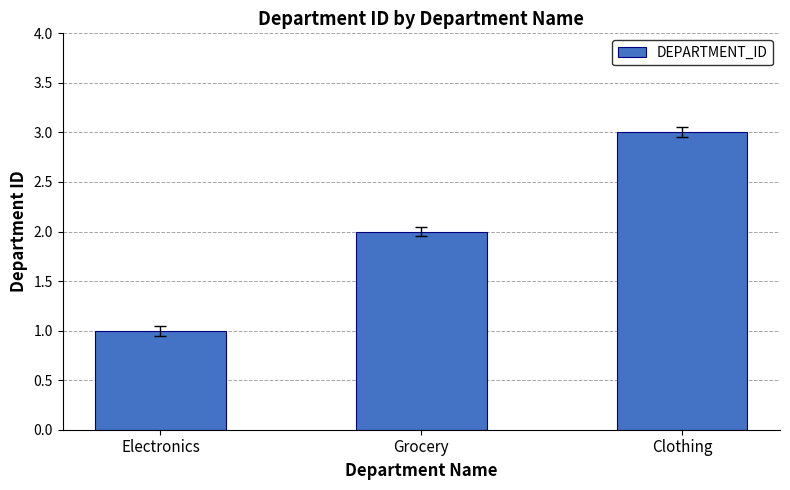

The value at Electronics is 1. True or false?

True